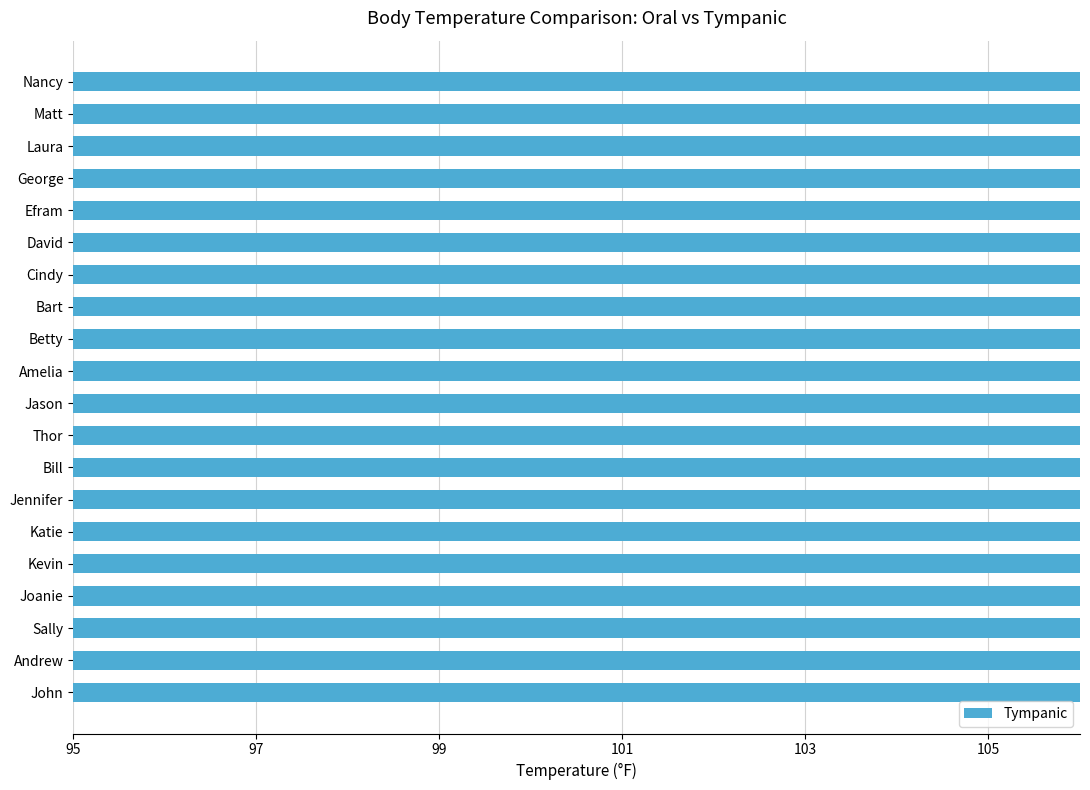

What is the sum of the values at George and Jason?

198.8